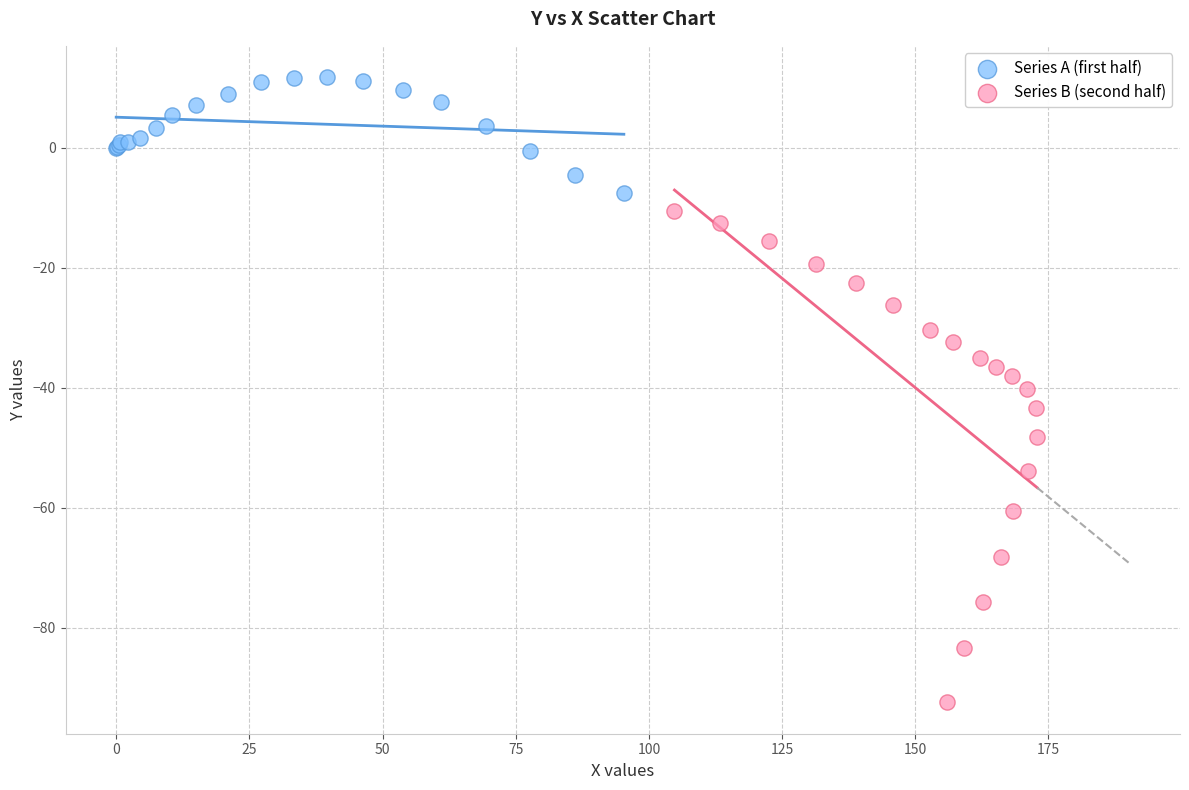

Which series contains the highest Y value?

Series A (first half)